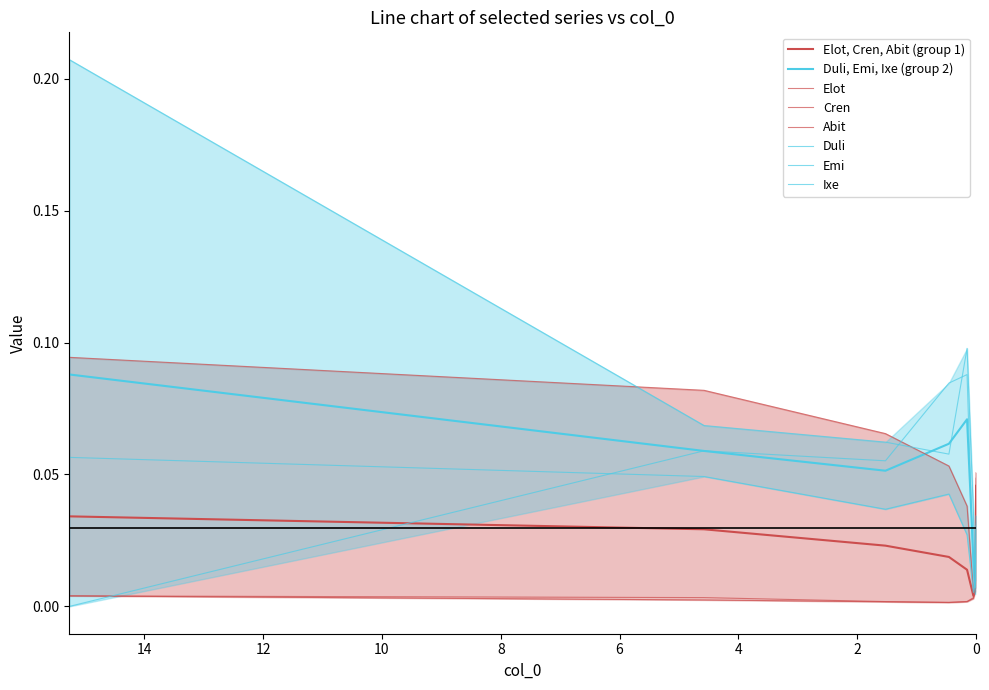

How many lines are shown in the chart?

6